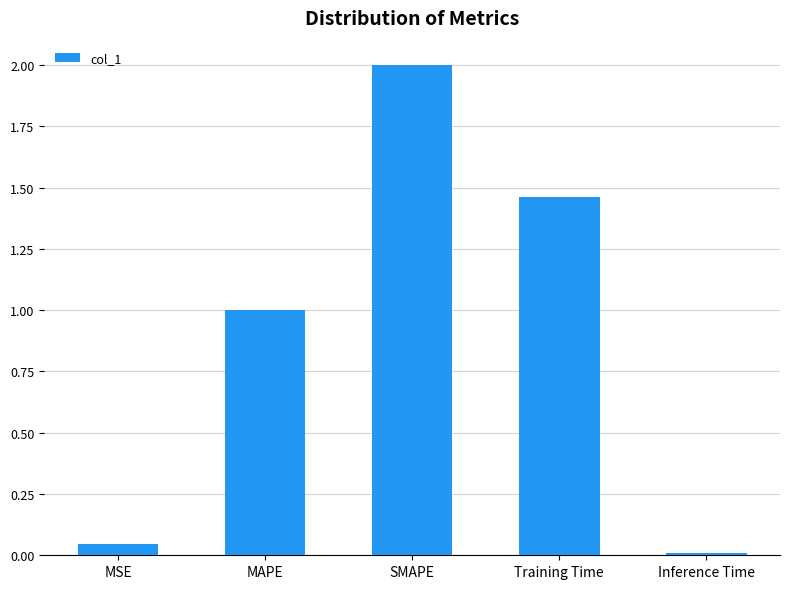

What is the value of the 3rd bar from the left?

2.0